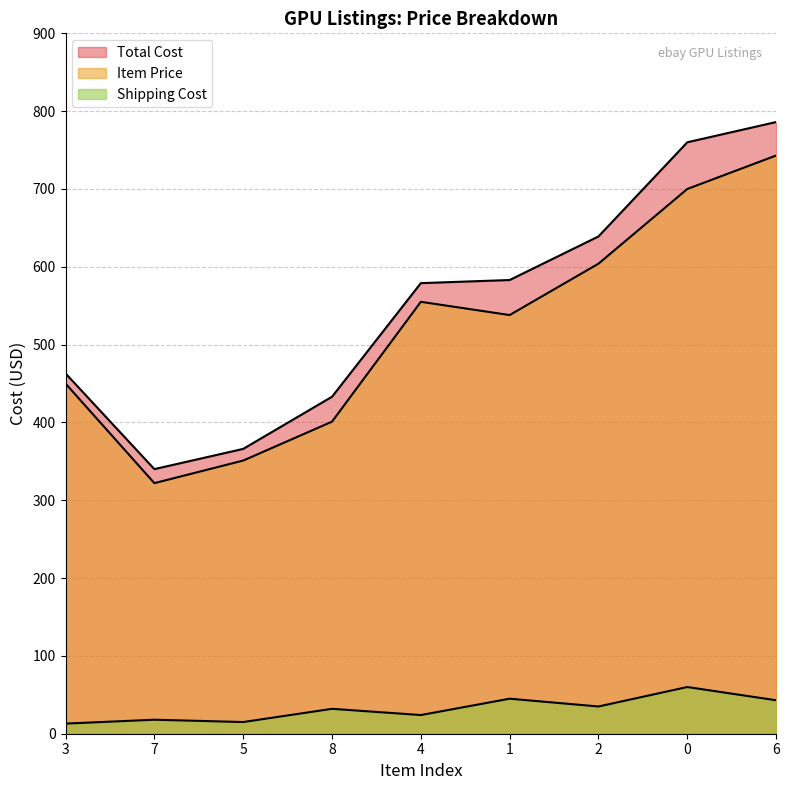

Where is the first local maximum for Shipping Cost?

7